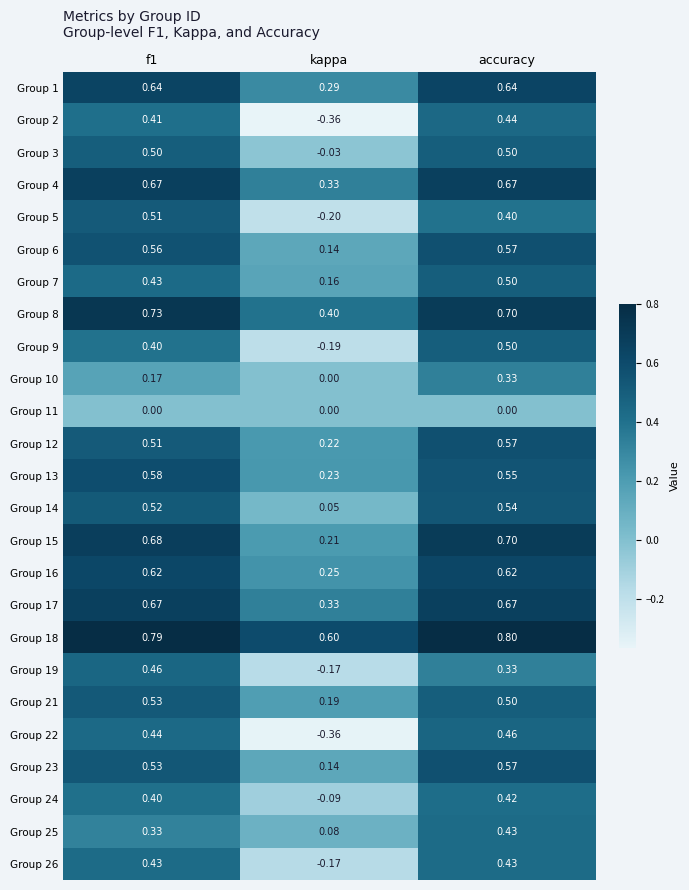

At which label does Group 24 reach its minimum?

kappa